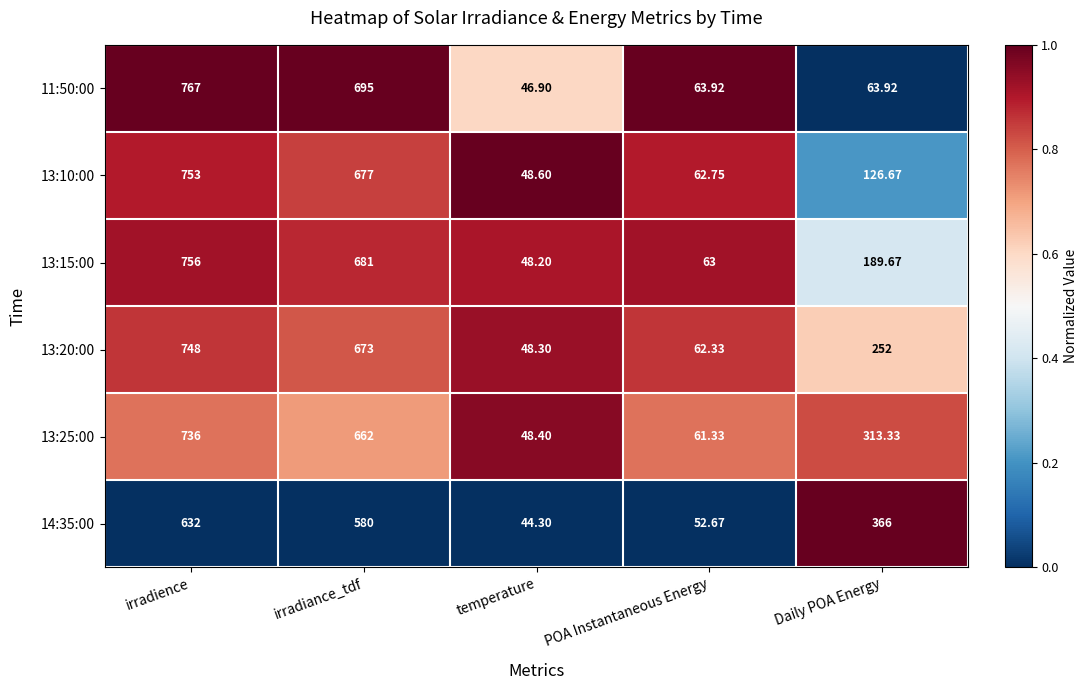

Which label corresponds to the largest value in the chart?

irradience